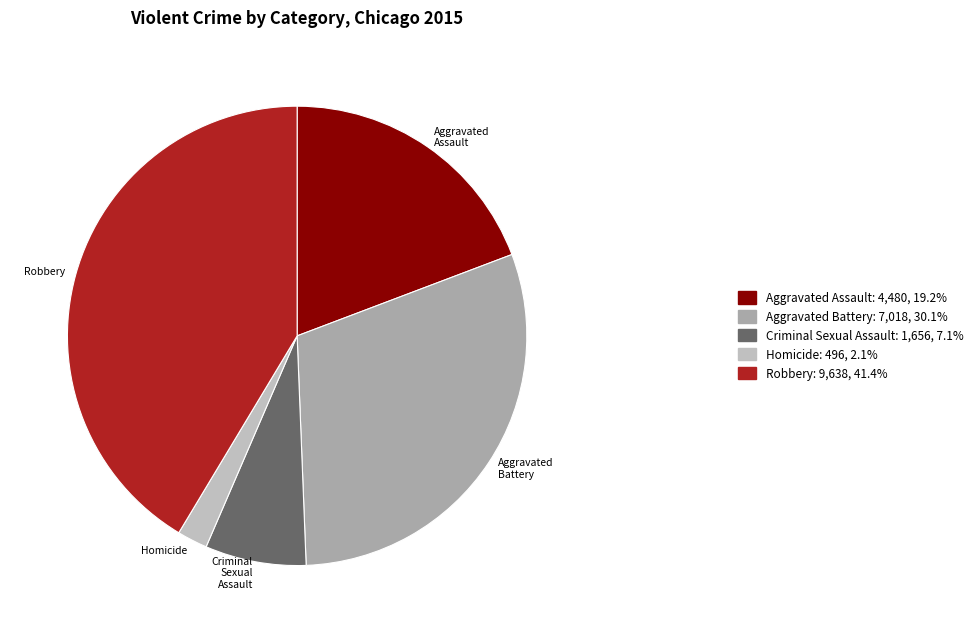

Is it true that Robbery is 41% of the pie?

True